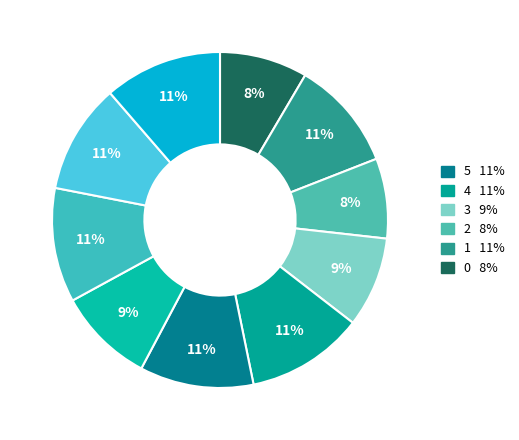

What is the smallest slice in the pie chart?

2